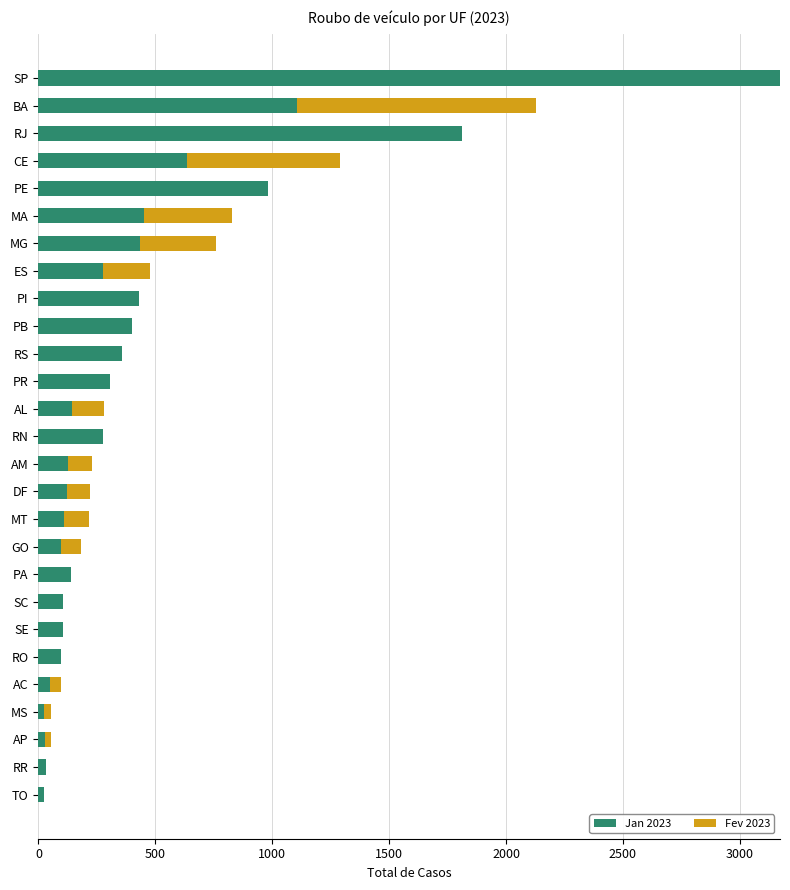

Is it true that Jan 2023 equals 359 at RS?

True